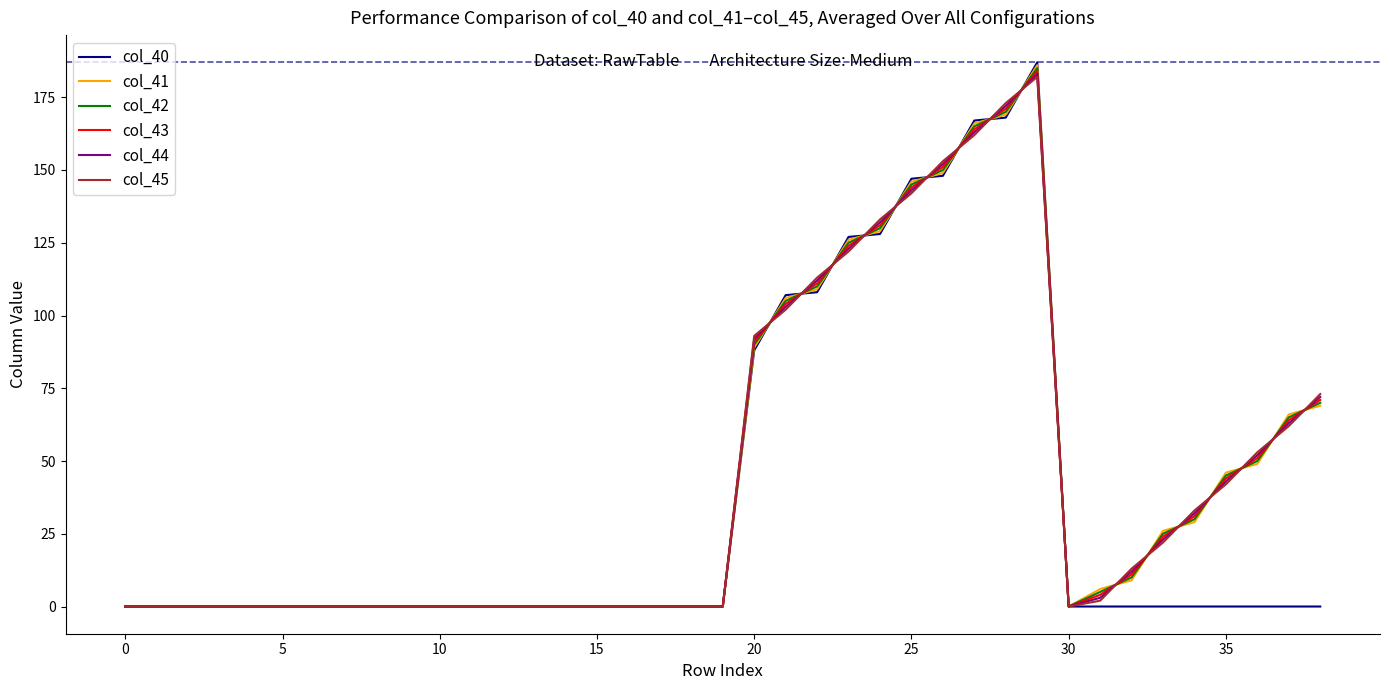

Which series has the largest range (max minus min)?

col_40